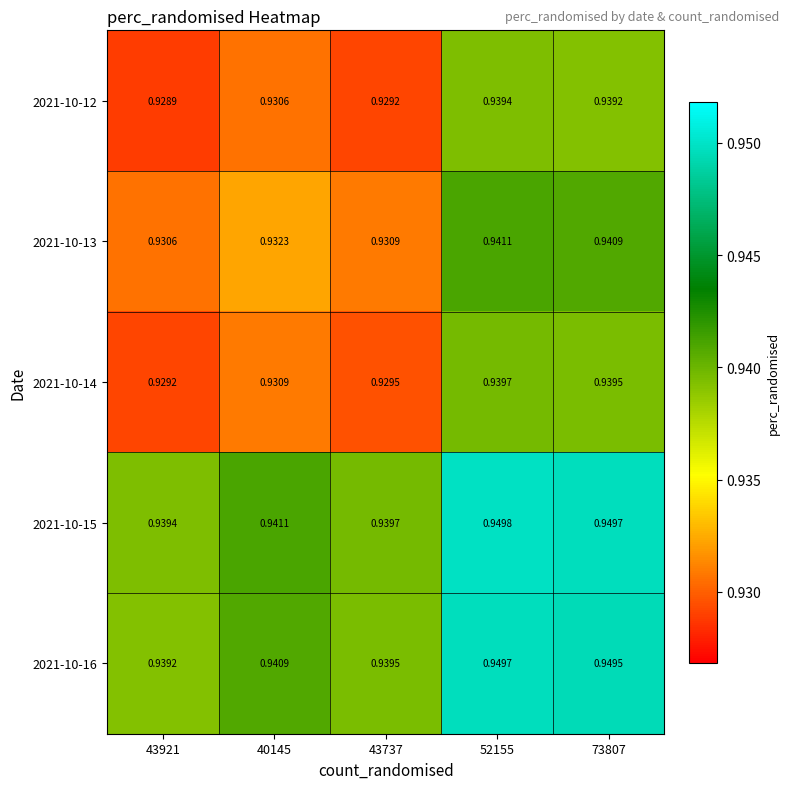

At how many categories does at least one series exceed 0?

5